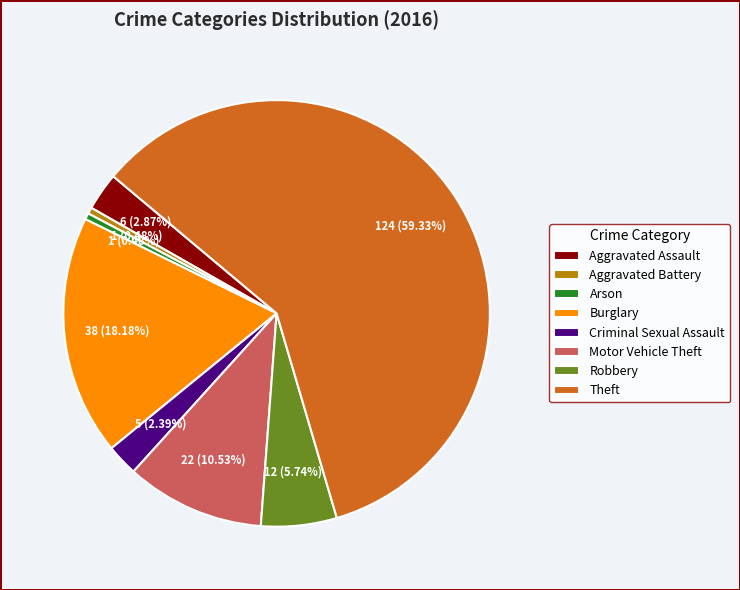

The Robbery slice represents 6% of the pie. True or false?

True